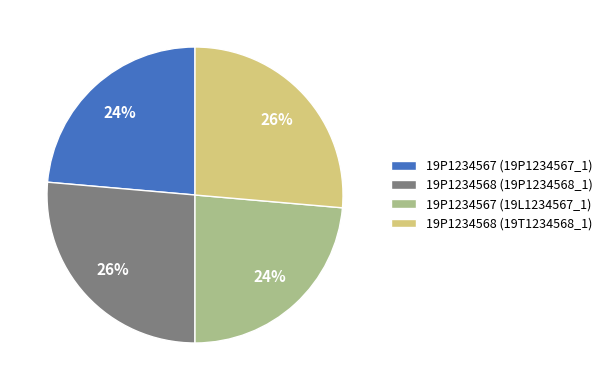

Combined, do 19P1234567 (19L1234567_1) and 19P1234567 (19P1234567_1) account for over 50%?

No